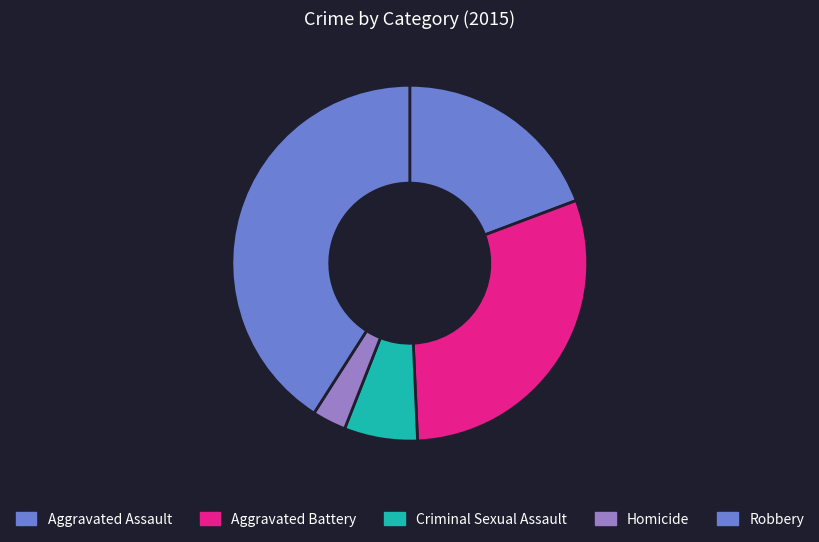

Does any single category account for the majority?

No